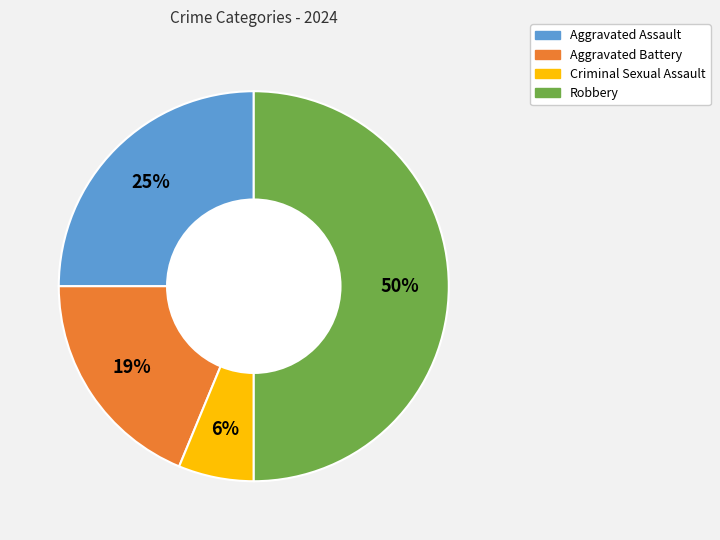

To the nearest percent, what is the difference between the Robbery and Criminal Sexual Assault slice percentages?

44%